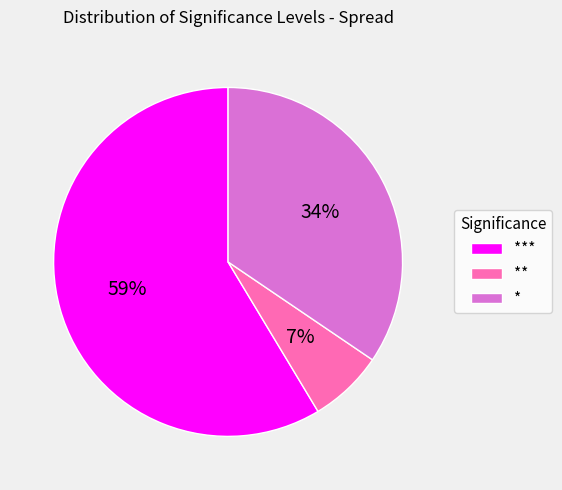

To the nearest percent, what portion does * represent?

34%